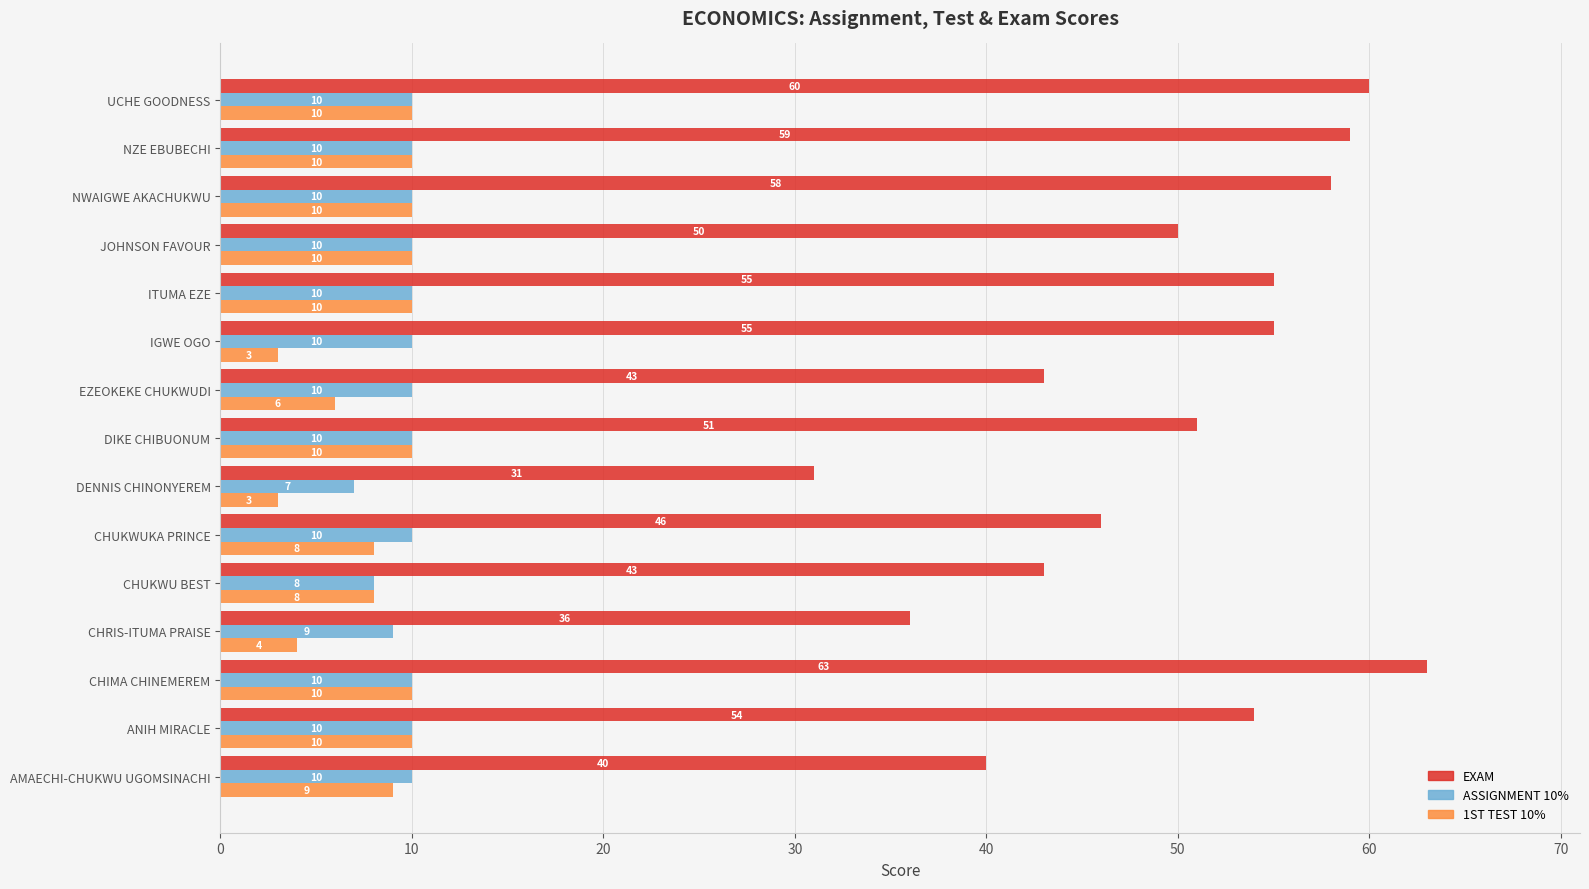

At which category is the sum across all series the highest?

CHIMA CHINEMEREM